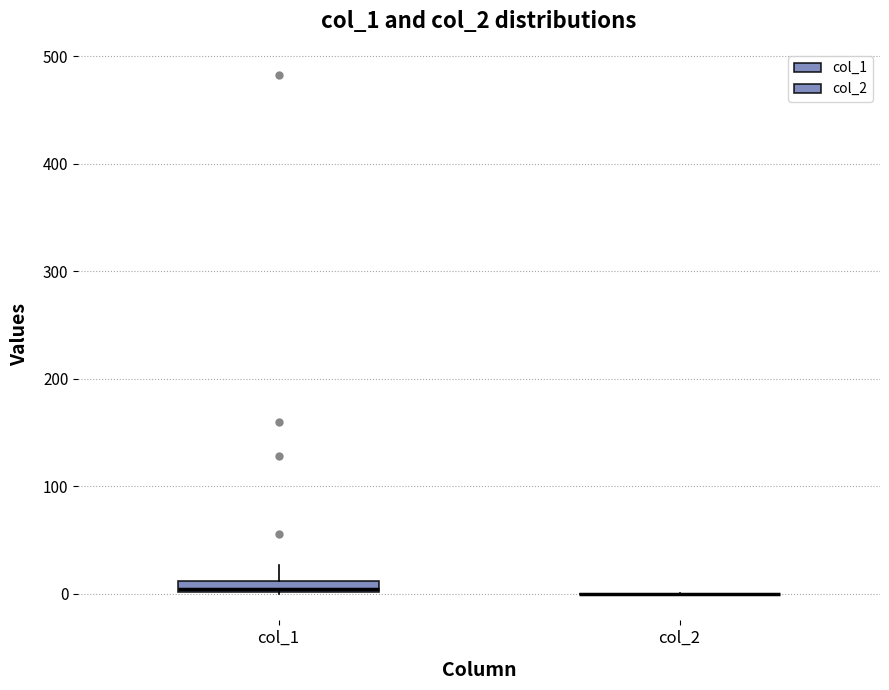

Where is the lower edge of the box for col_1 on the y-axis? The values are not printed on the chart, so give them approximately, as read against the axis.

0